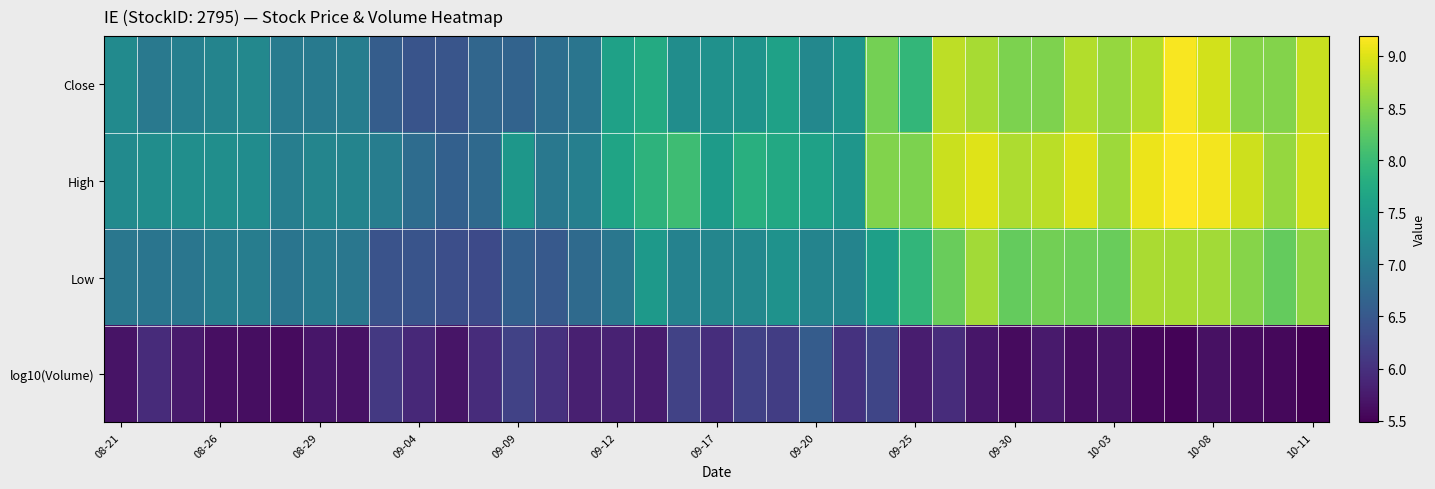

Reading left to right, what are all the values shown in this chart?

Close: 7.2	7.0	7.1	7.2	7.2	7.0	7.0	7.1	6.6	6.5	6.5	6.7	6.7	6.8	6.9	7.6	7.8	7.3	7.4	7.4	7.6	7.2	7.4	8.4	7.9	8.8	8.7	8.5	8.5	8.8	8.6	8.8	9.2	8.9	8.5	8.5	8.9
High: 7.3	7.3	7.3	7.3	7.3	7.1	7.2	7.2	7.0	6.8	6.6	6.8	7.4	7.0	7.1	7.7	7.9	8.0	7.5	7.8	7.7	7.6	7.4	8.5	8.5	8.9	9.0	8.7	8.8	9.0	8.7	9.1	9.2	9.1	8.9	8.6	8.9
Low: 7.0	6.9	6.9	7.0	7.1	6.9	7.0	7.0	6.4	6.4	6.4	6.3	6.6	6.5	6.8	7.0	7.5	7.1	7.2	7.2	7.4	7.2	7.2	7.6	7.9	8.3	8.7	8.3	8.4	8.4	8.3	8.7	8.7	8.7	8.5	8.3	8.6
log10(Volume): 5.7	5.9	5.8	5.6	5.6	5.6	5.7	5.7	6.1	5.9	5.7	5.9	6.2	6.0	5.8	5.8	5.8	6.2	6.0	6.2	6.2	6.6	6.0	6.3	5.8	6.0	5.7	5.6	5.8	5.6	5.7	5.5	5.5	5.6	5.6	5.6	5.5